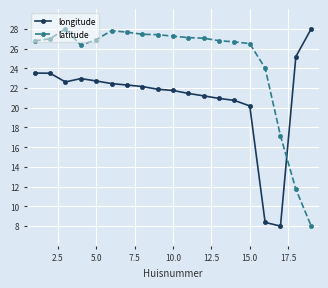

How many series are shown in this chart?

2